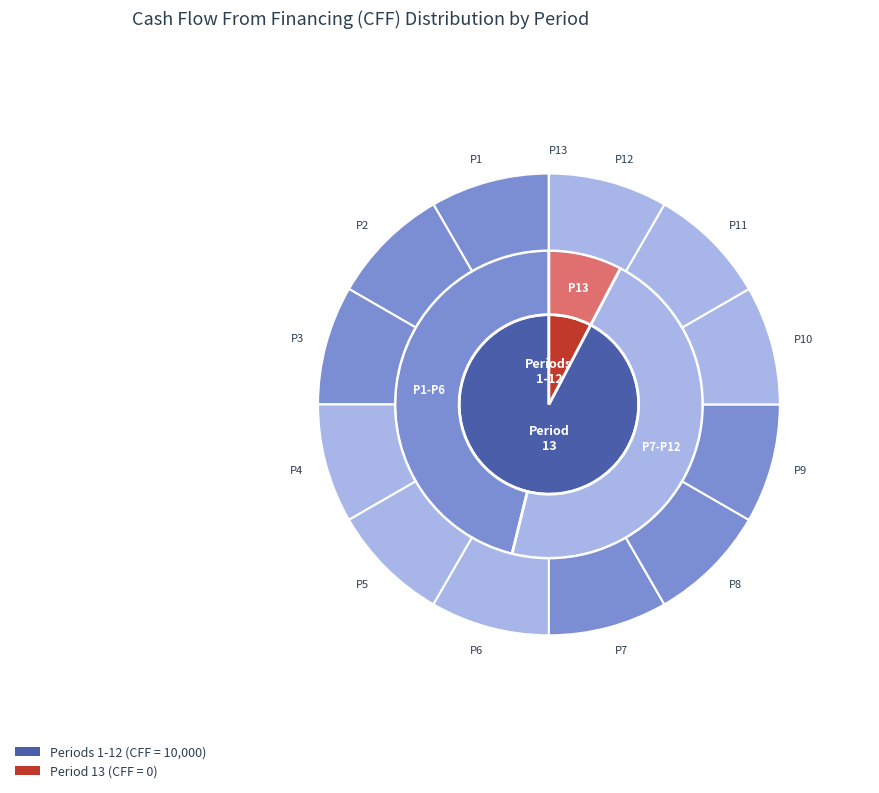

Is there any slice that represents more than half of the pie?

No